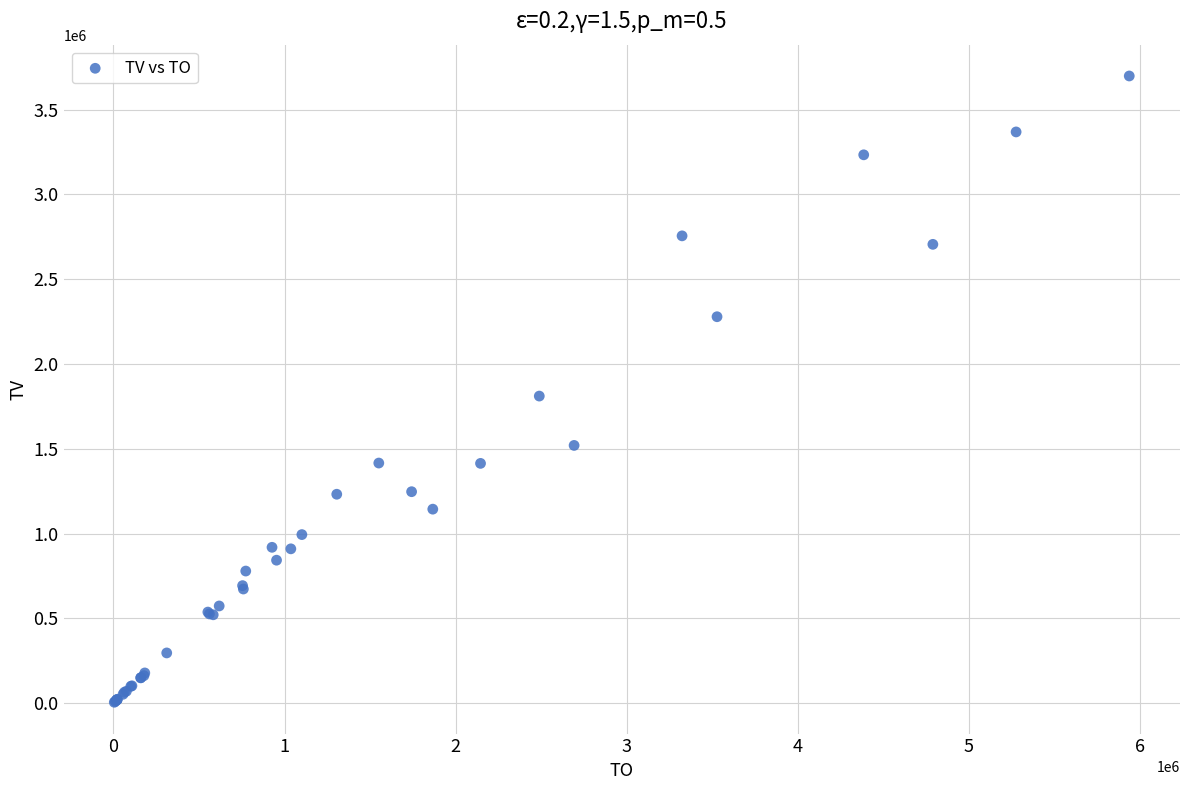

What Y value in the scatter plot is closest to 1852000?

1811000